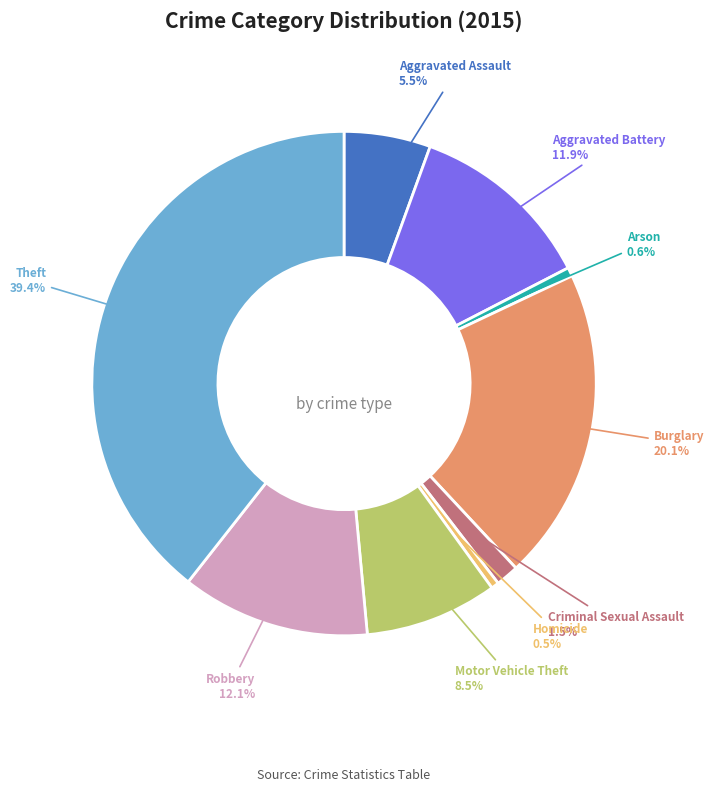

Is there any slice that represents more than half of the pie?

No